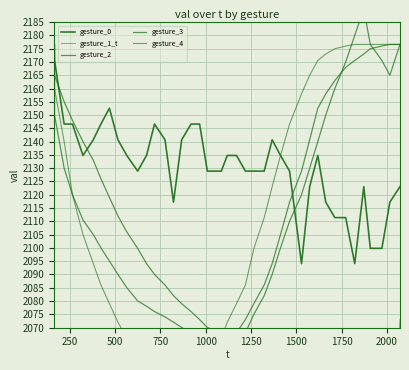

Which series has the largest range (max minus min)?

gesture_1_t